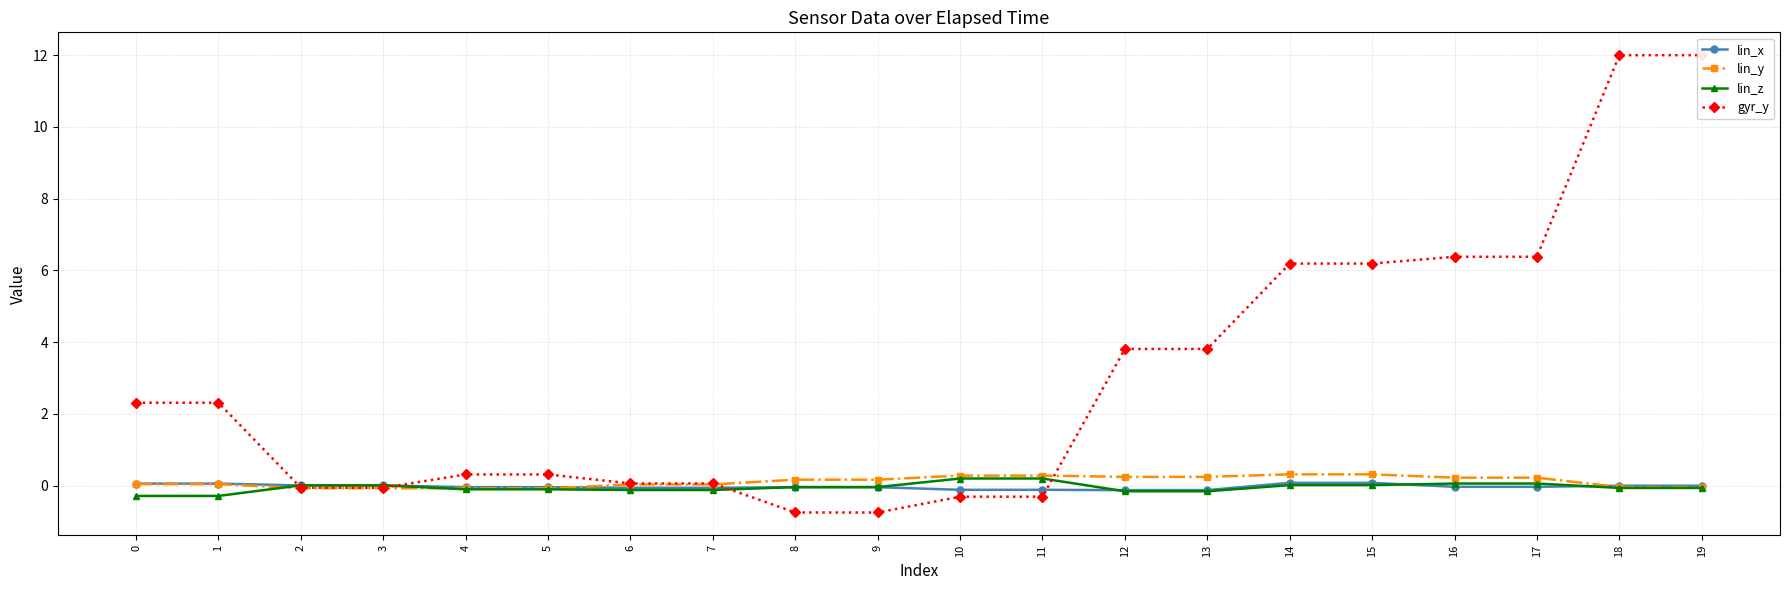

Which series changed the most between 4 and 16?

gyr_y